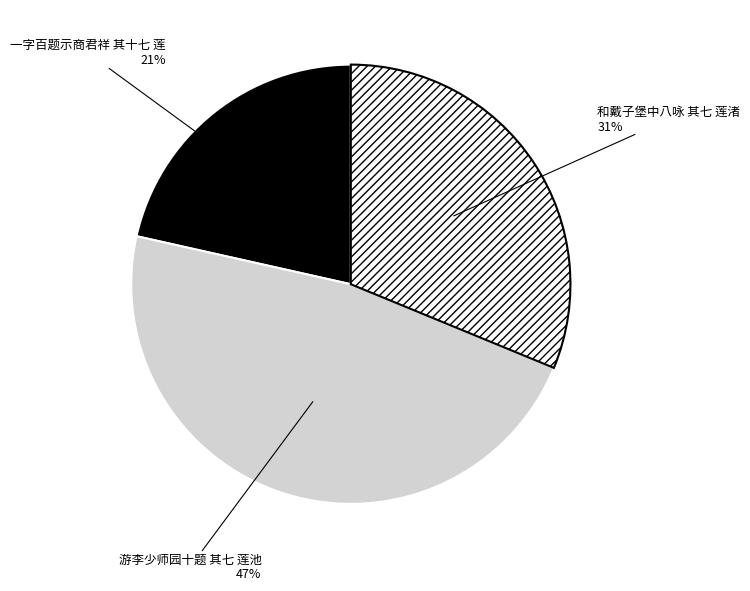

To the nearest percent, what is the average slice percentage?

33%